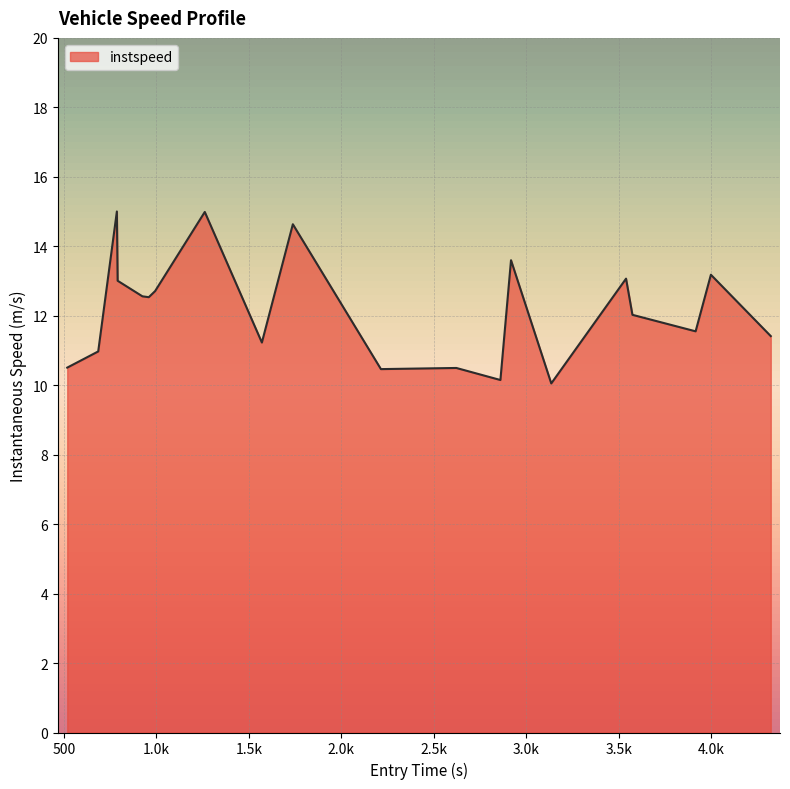

What is the difference between the maximum and minimum values?

5.0